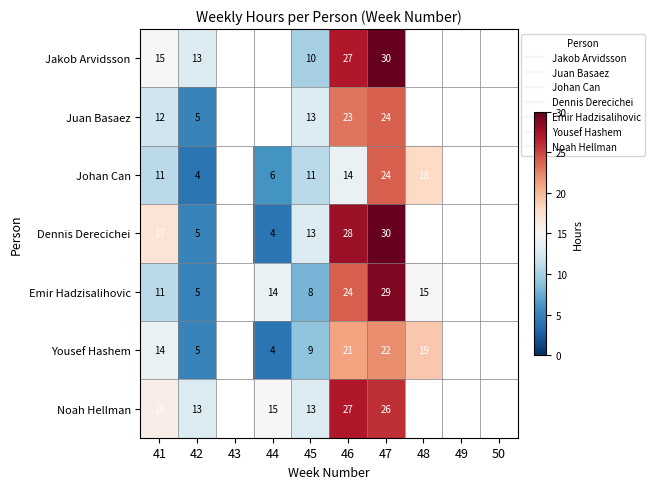

How many values in the Juan Basaez series exceed 23?

1